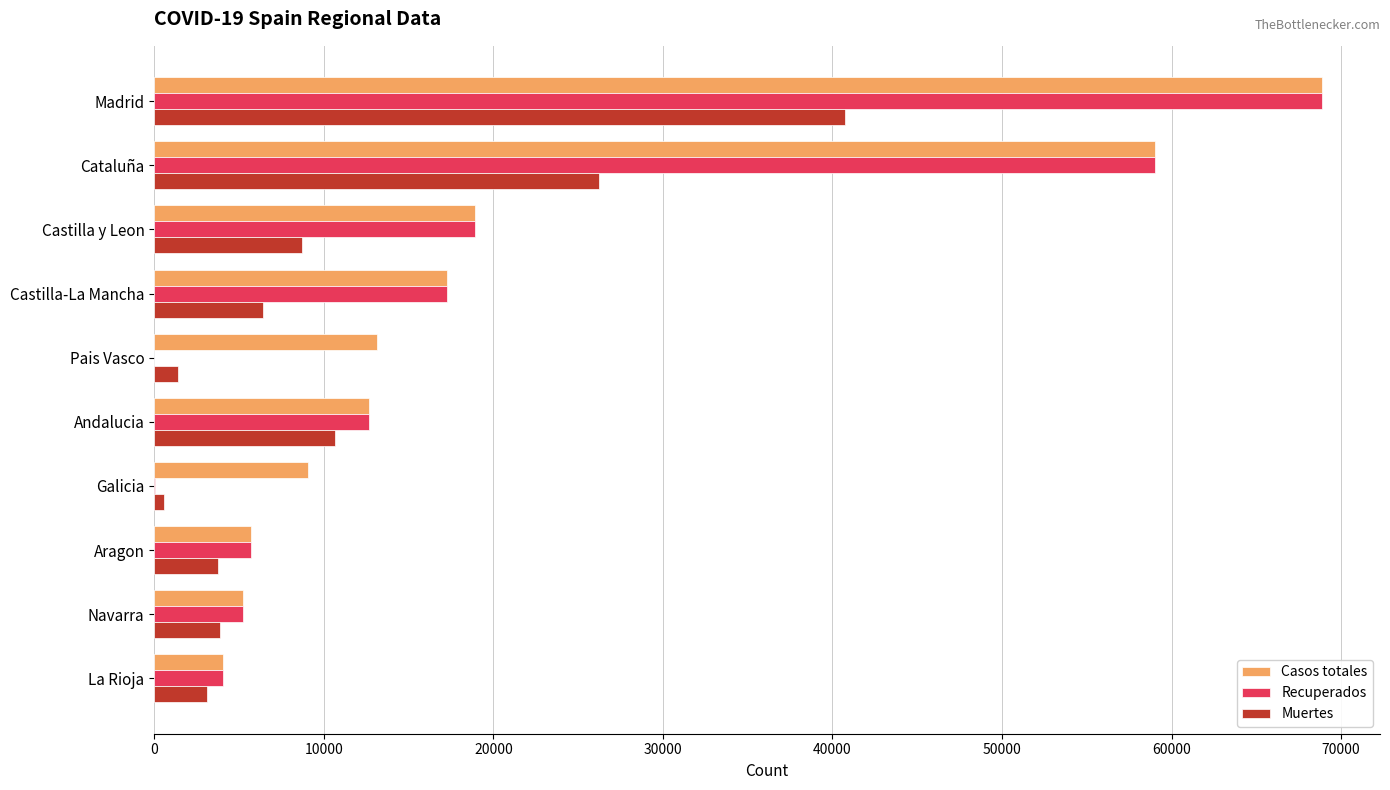

At which category is the sum across all series the highest?

Madrid